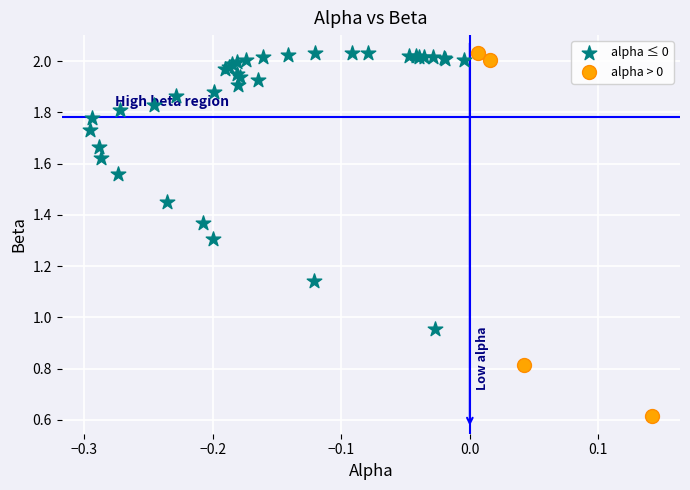

Which series has the largest Y range (max minus min)?

alpha > 0